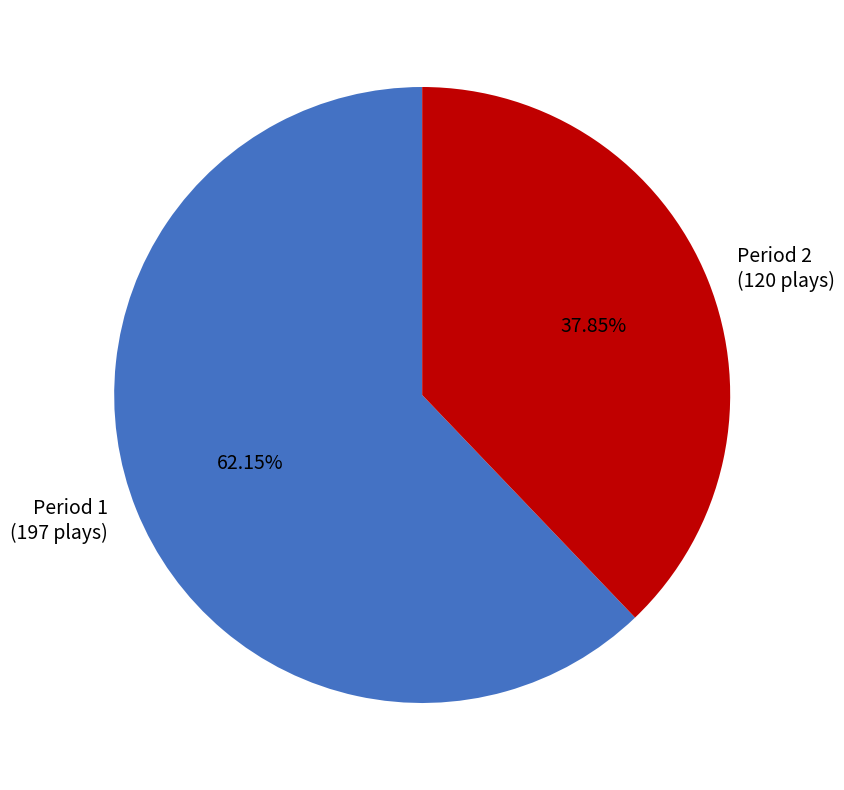

To the nearest percent, what percentage of the pie is Period 1?

62%